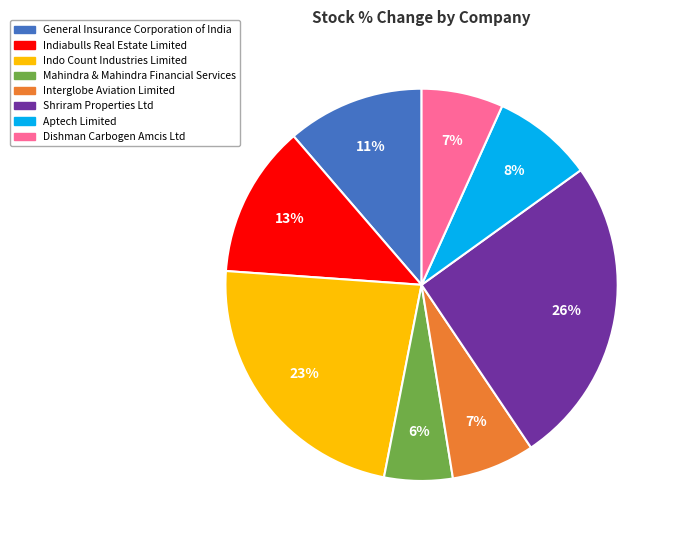

Between Dishman Carbogen Amcis Ltd and Indo Count Industries Limited, which is larger?

Indo Count Industries Limited